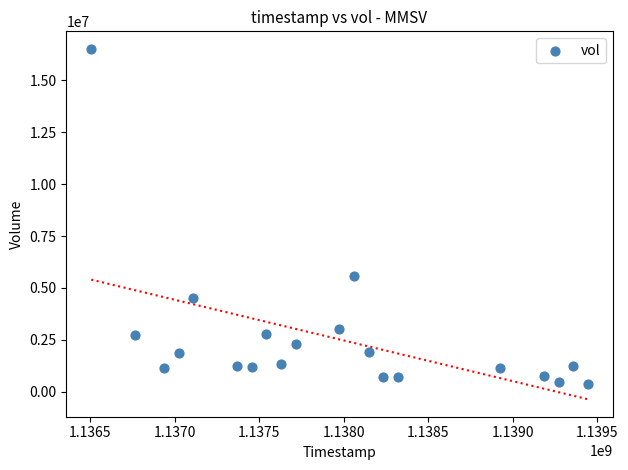

What Y value in the scatter plot is closest to 8431000?

5554375